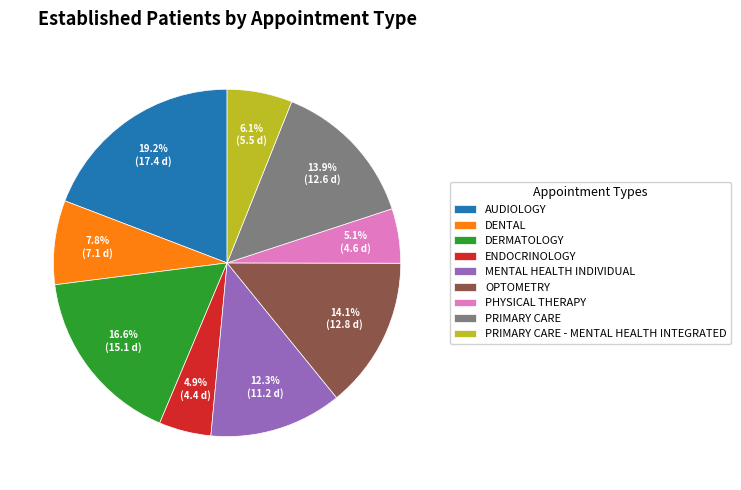

What is the largest slice in the pie chart?

AUDIOLOGY